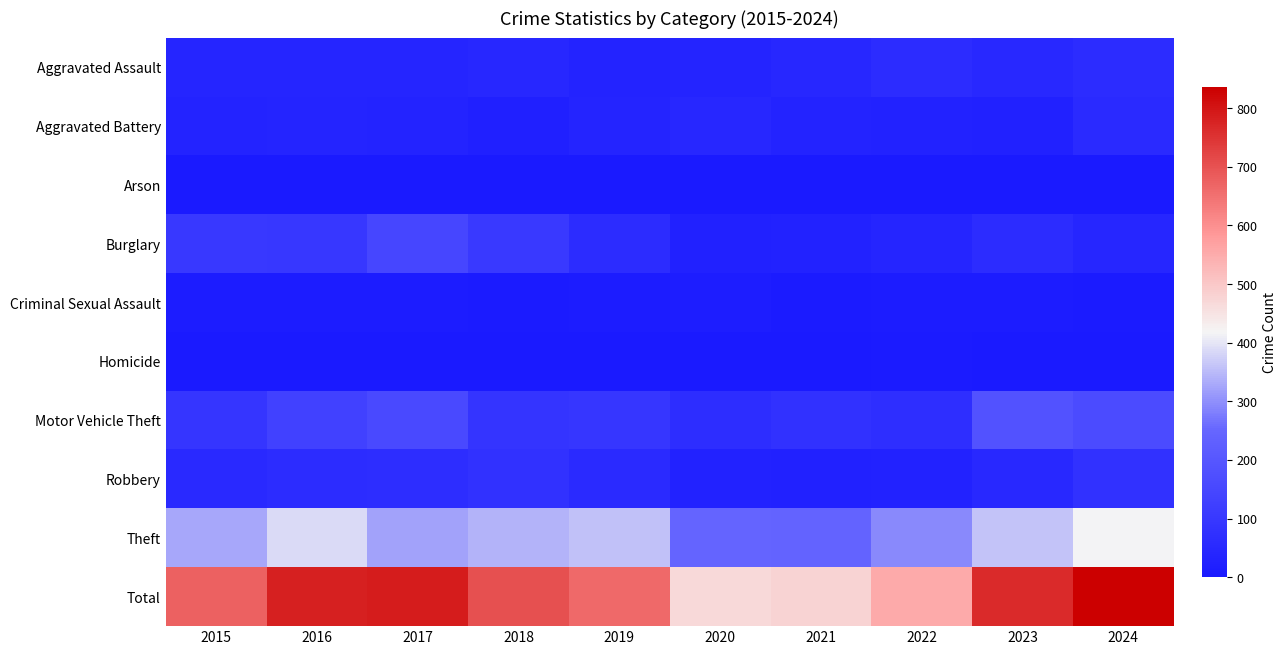

Reading left to right, transcribe all the data shown in this chart.

Aggravated Assault: 2015=40	2016=41	2017=42	2018=46	2019=33	2020=36	2021=48	2022=65	2023=51	2024=64
Aggravated Battery: 2015=33	2016=38	2017=34	2018=23	2019=38	2020=46	2021=34	2022=30	2023=28	2024=56
Arson: 2015=5	2016=6	2017=5	2018=4	2019=3	2020=0	2021=1	2022=3	2023=5	2024=2
Burglary: 2015=102	2016=100	2017=150	2018=106	2019=63	2020=29	2021=31	2022=42	2023=64	2024=44
Criminal Sexual Assault: 2015=13	2016=13	2017=10	2018=7	2019=11	2020=14	2021=8	2022=12	2023=13	2024=9
Homicide: 2015=6	2016=3	2017=2	2018=6	2019=1	2020=0	2021=5	2022=8	2023=3	2024=1
Motor Vehicle Theft: 2015=94	2016=133	2017=159	2018=89	2019=96	2020=68	2021=81	2022=70	2023=189	2024=164
Robbery: 2015=54	2016=63	2017=66	2018=81	2019=57	2020=30	2021=28	2022=32	2023=52	2024=81
Theft: 2015=328	2016=386	2017=322	2018=341	2019=359	2020=245	2021=242	2022=292	2023=361	2024=415
Total: 2015=675	2016=783	2017=790	2018=703	2019=661	2020=468	2021=478	2022=554	2023=766	2024=836